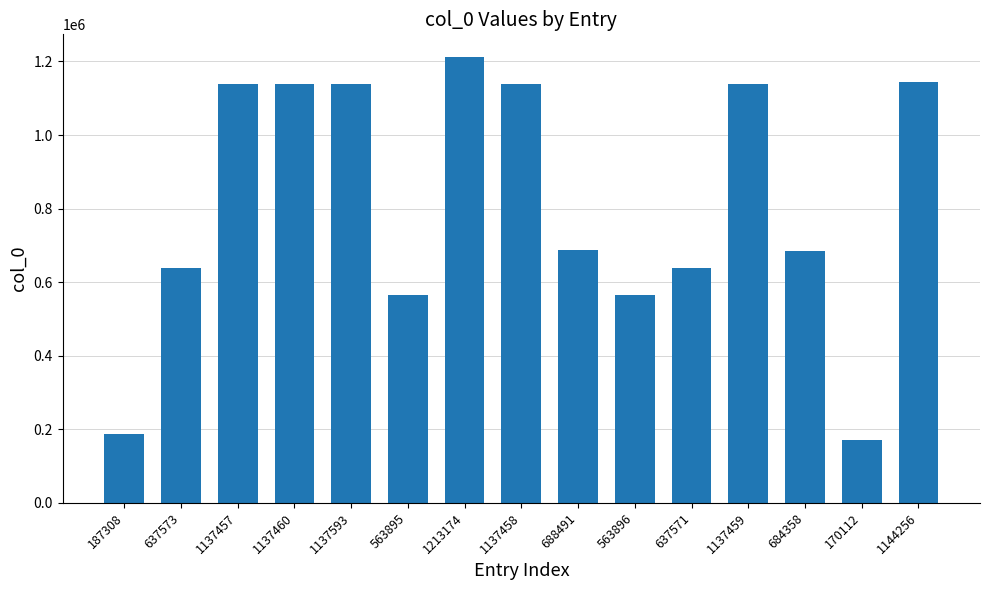

What is the difference between the maximum and minimum values?

1043062